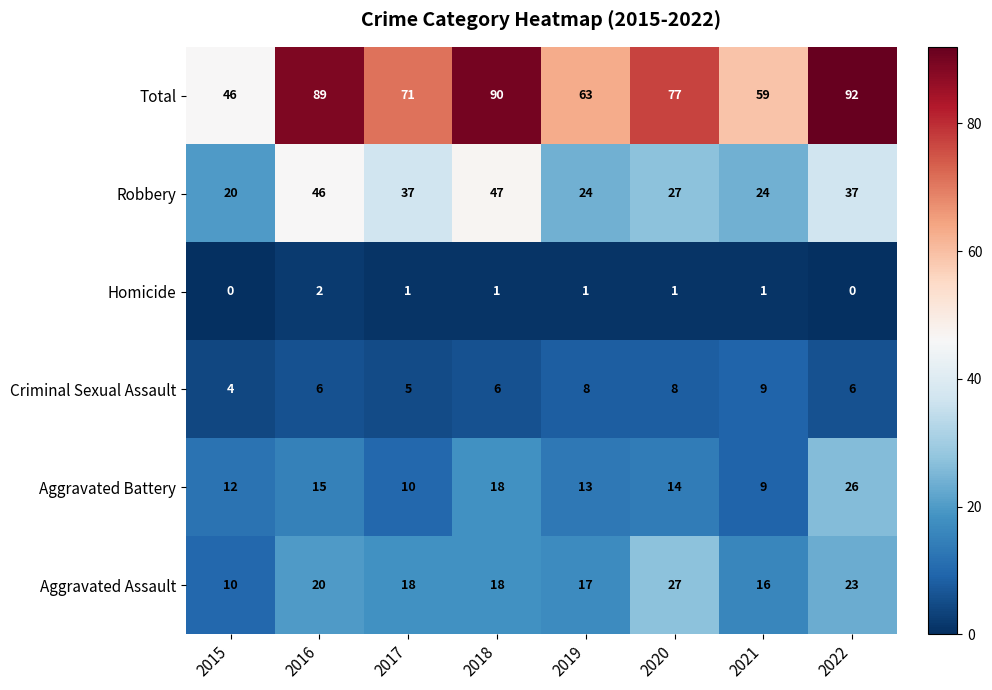

At 2019, list the series in order from largest to smallest.

Total, Robbery, Aggravated Assault, Aggravated Battery, Criminal Sexual Assault, Homicide